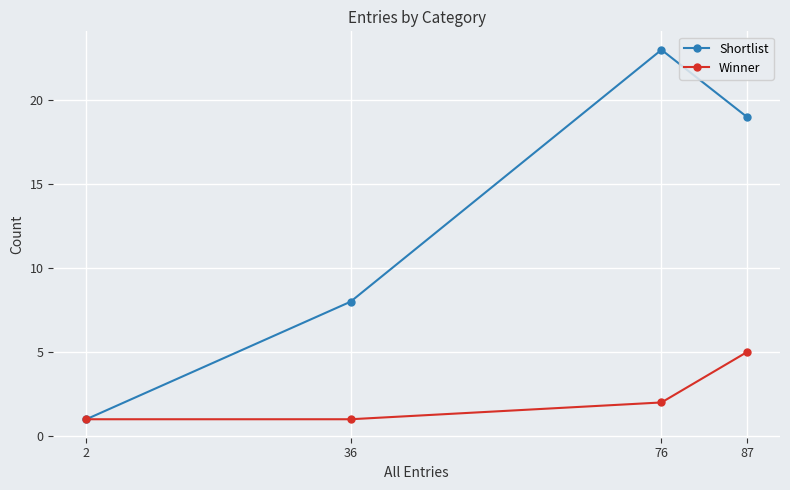

At which category is the sum across all series the highest?

76